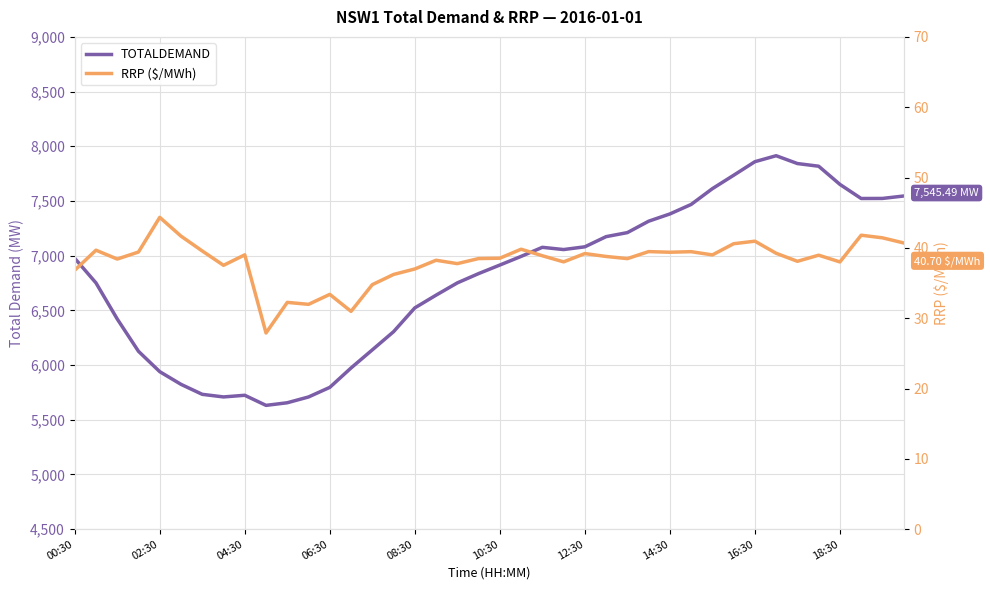

In TOTALDEMAND, how many points are lower than both neighbors (excluding endpoints)?

4